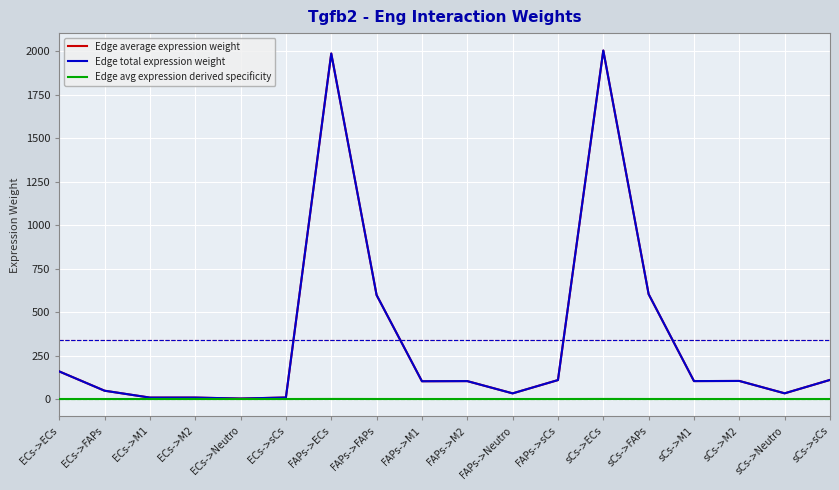

Does the chart display data point markers on the line(s)?

No